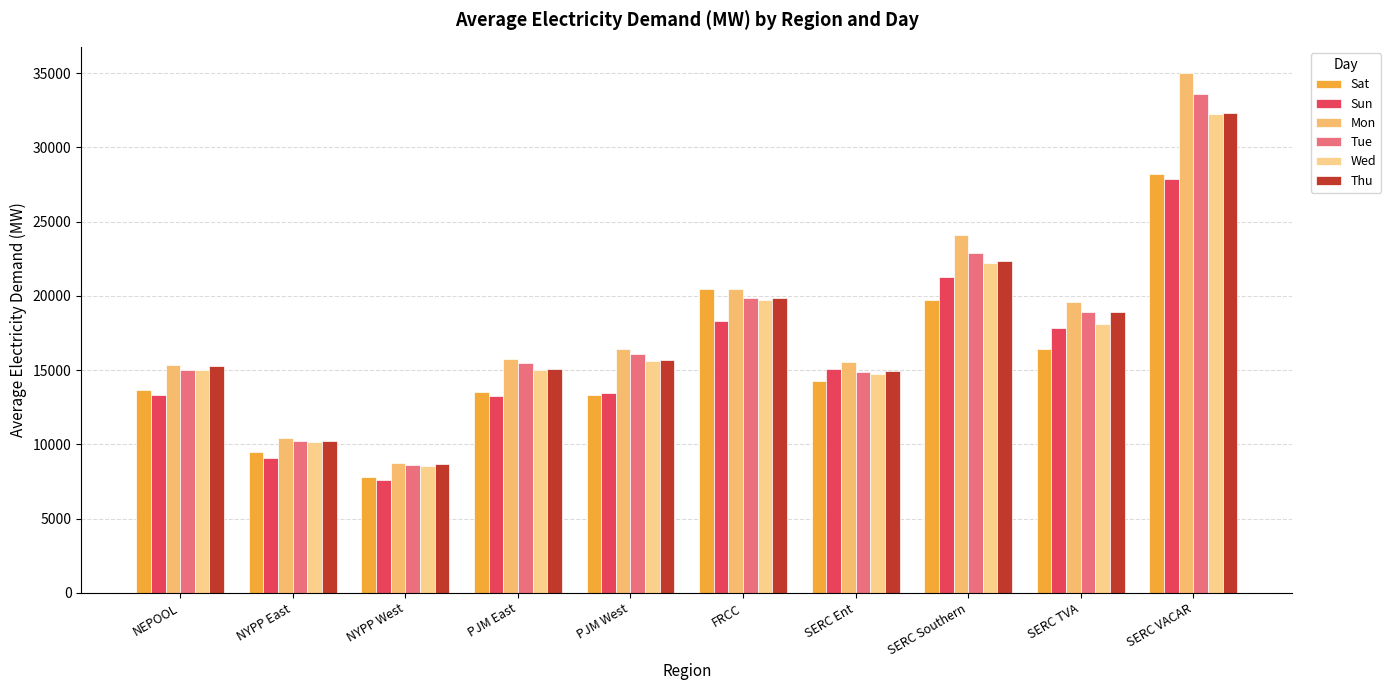

Where is Thu nearest to the value 20480?

FRCC